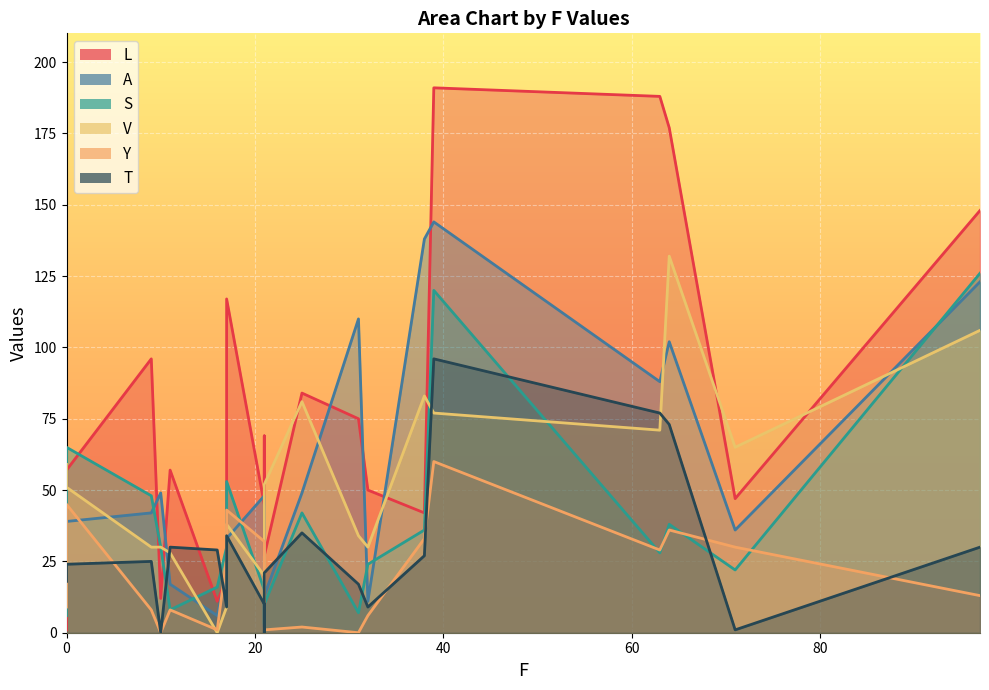

At how many categories does at least one series exceed 100?

7